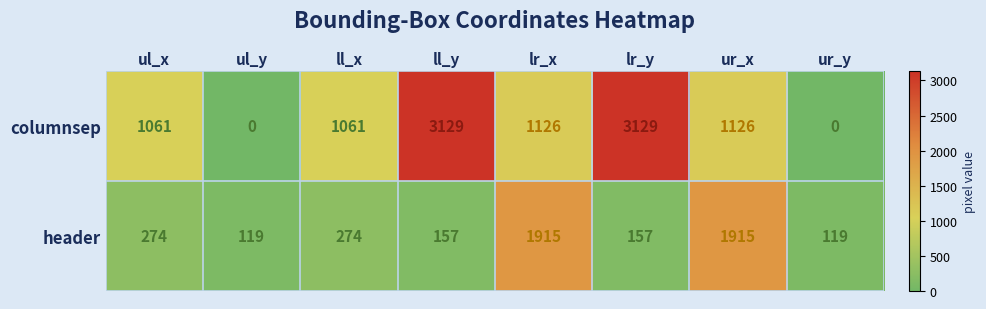

What is the spread (max minus min) of values at ul_x?

787